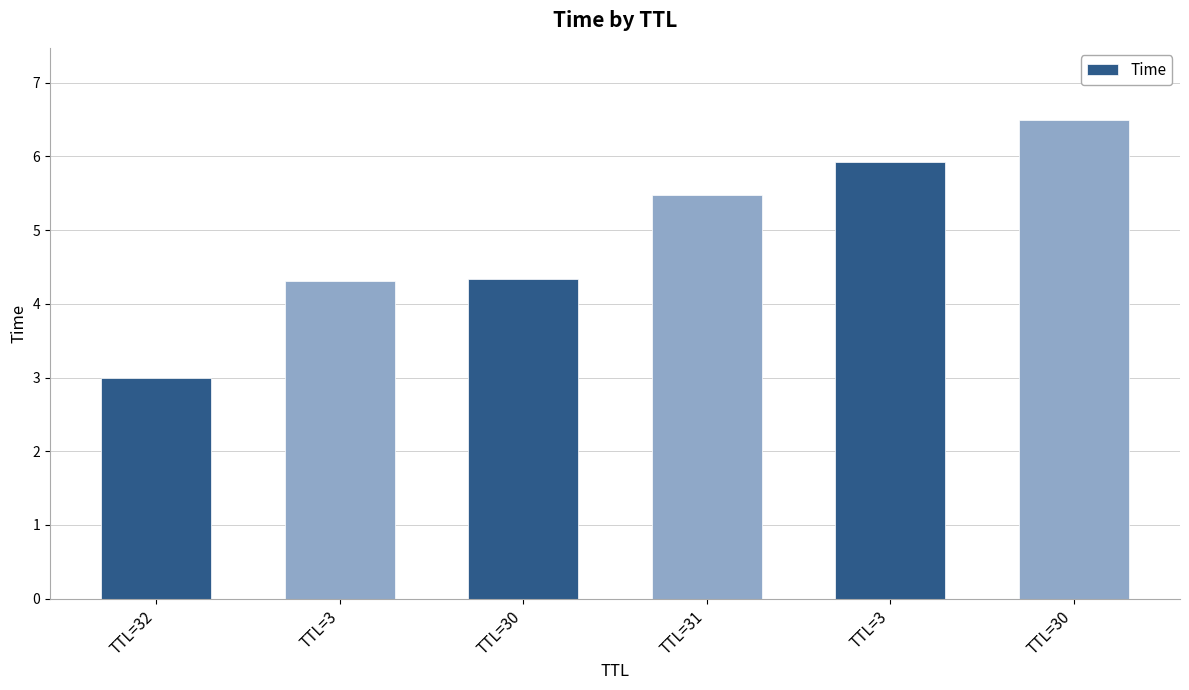

The value at TTL=3 is 1.4. True or false?

False